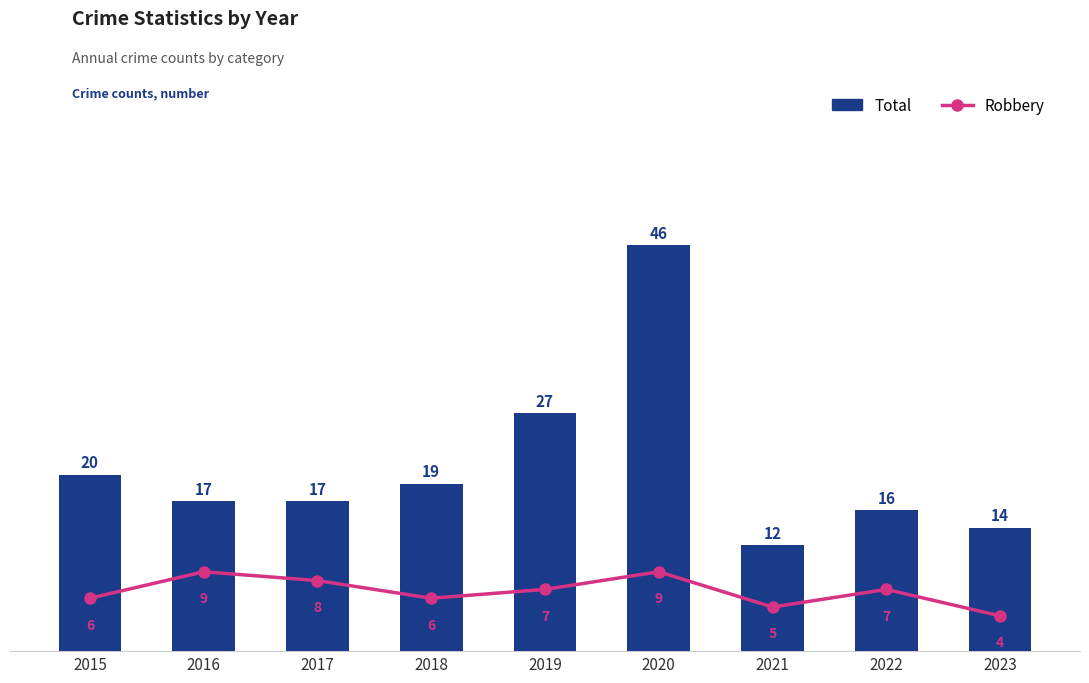

Reading left to right, transcribe all the data shown in this chart.

Robbery: 2015=6	2016=9	2017=8	2018=6	2019=7	2020=9	2021=5	2022=7	2023=4
Total: 2015=20	2016=17	2017=17	2018=19	2019=27	2020=46	2021=12	2022=16	2023=14